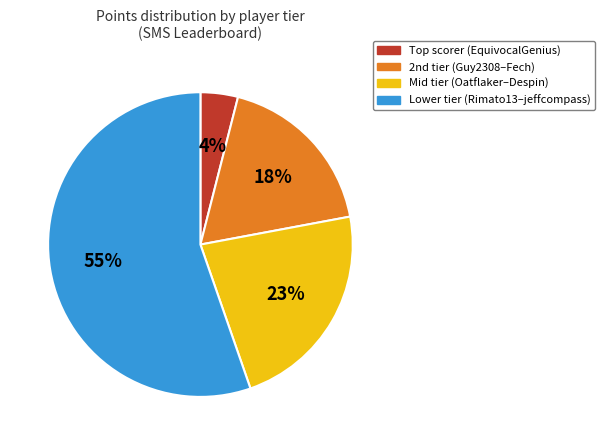

Which slice is the largest?

Lower tier (Rimato13–jeffcompass)